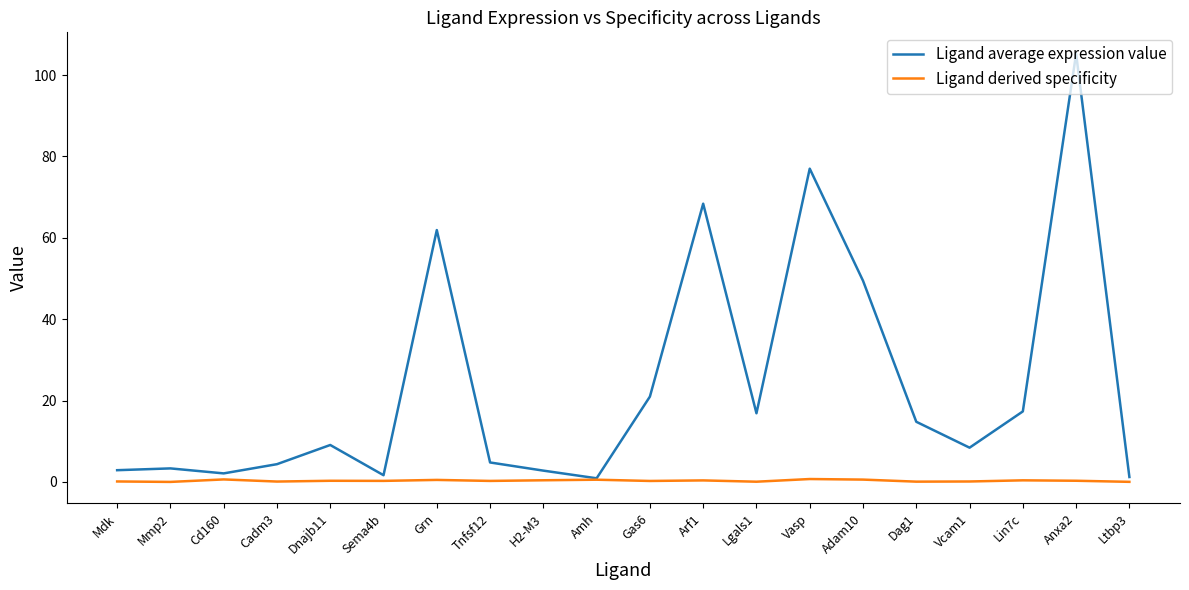

Which series has the widest spread of values?

Ligand average expression value